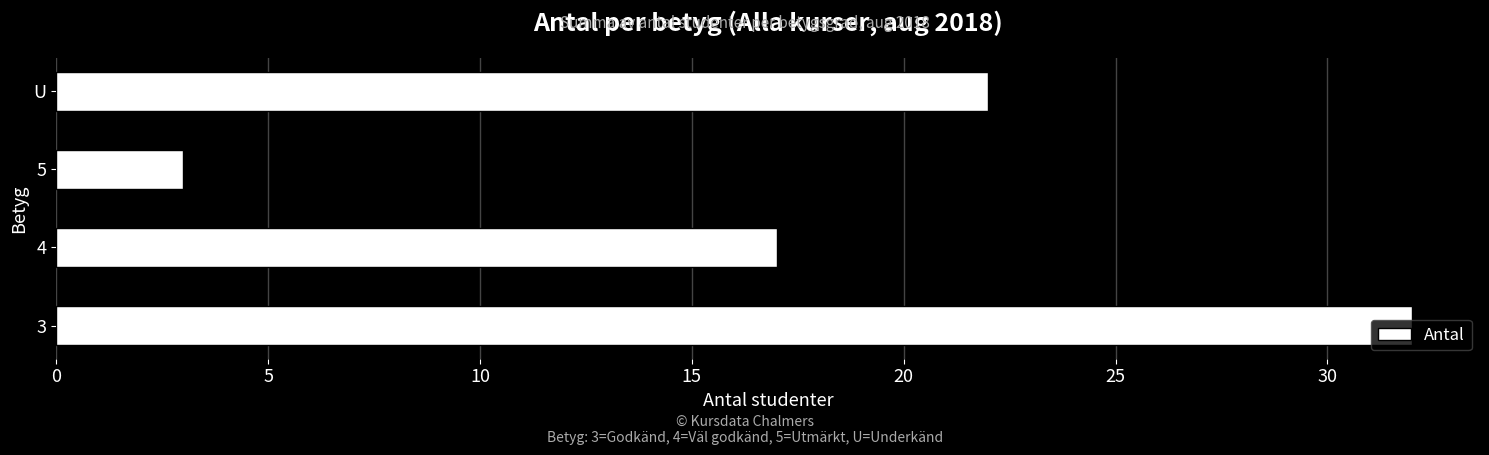

What is the ratio of the value at U to the value at 4?

1.3